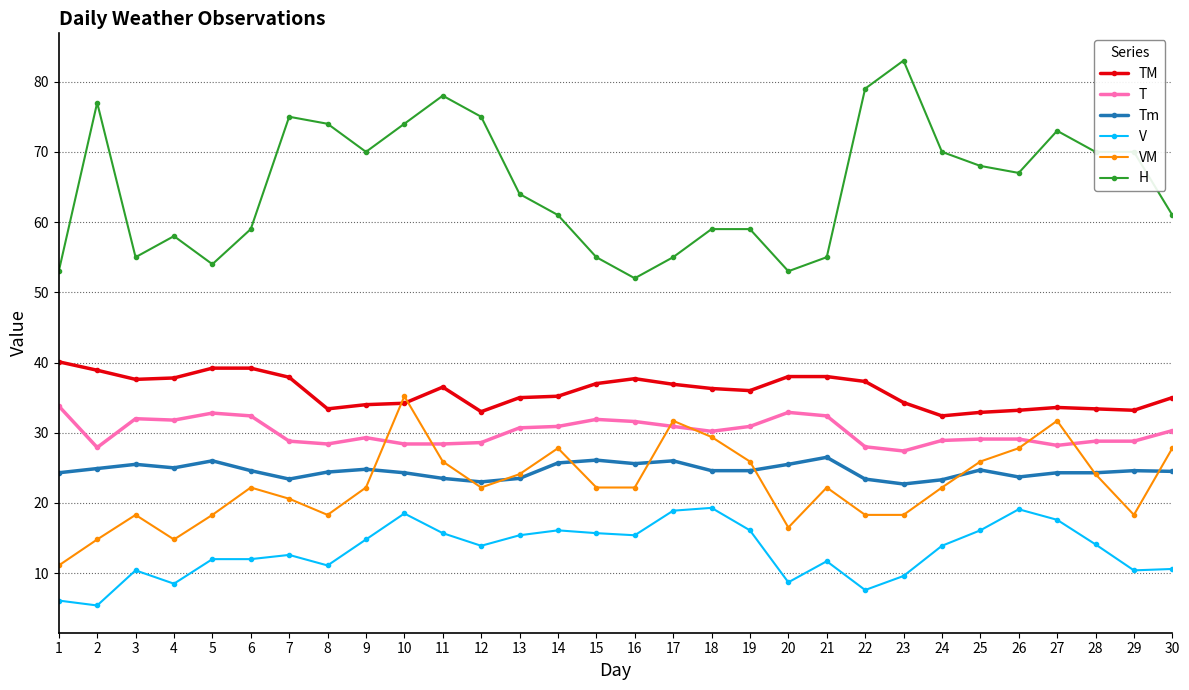

What is the highest value of the T series?

33.8